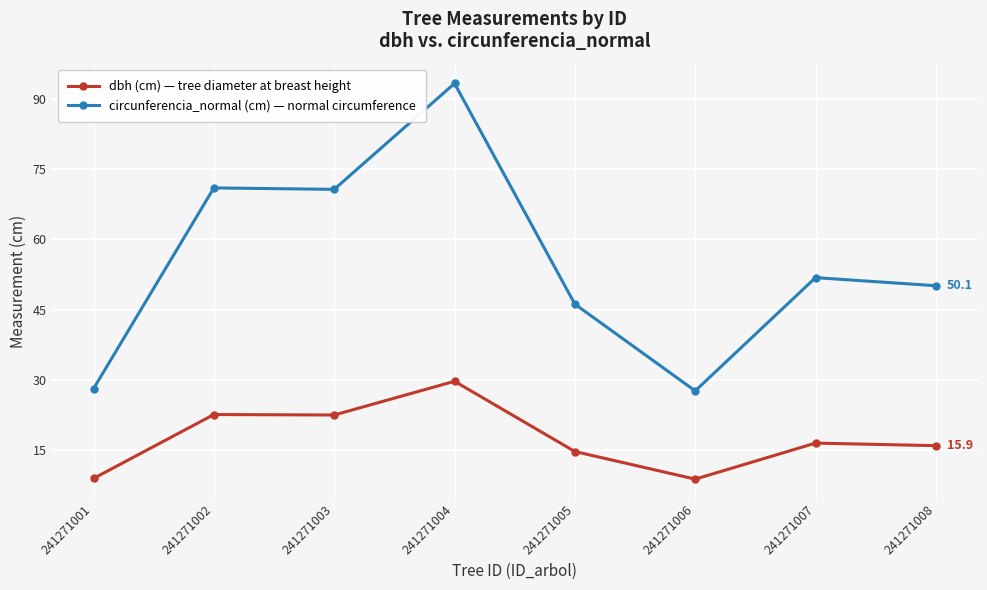

Rank the series by their maximum value, from lowest to highest.

dbh (cm) — tree diameter at breast height, circunferencia_normal (cm) — normal circumference